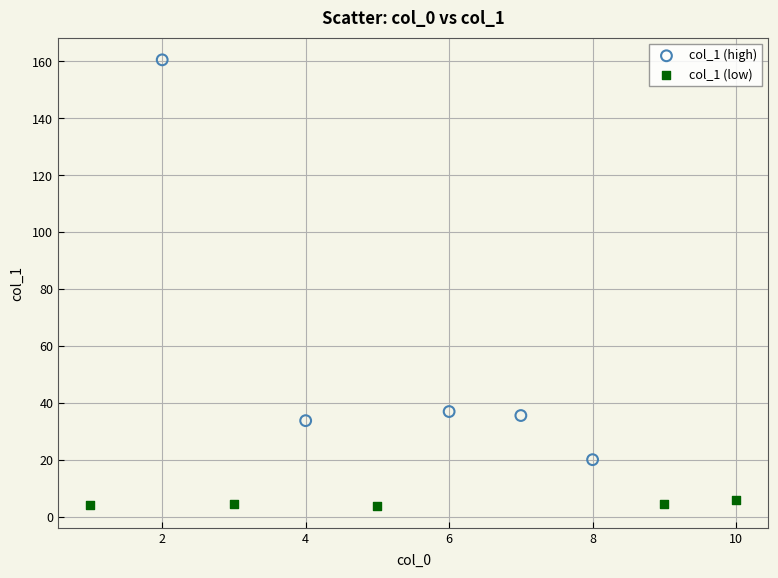

Which series has the largest Y range (max minus min)?

col_1 (high)